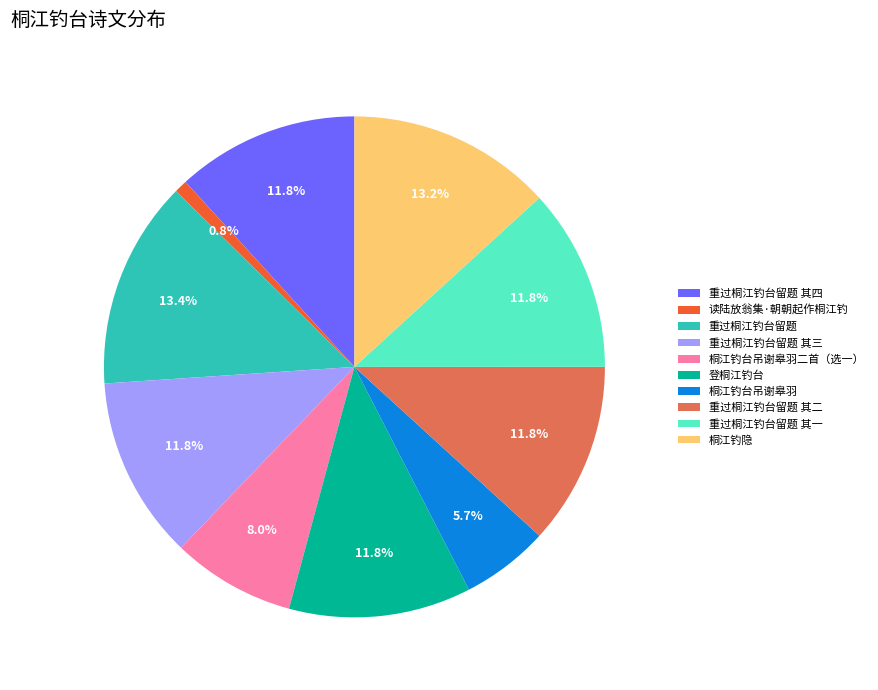

What is the total percentage of 登桐江钓台 and 读陆放翁集·朝朝起作桐江钓?

12.6%